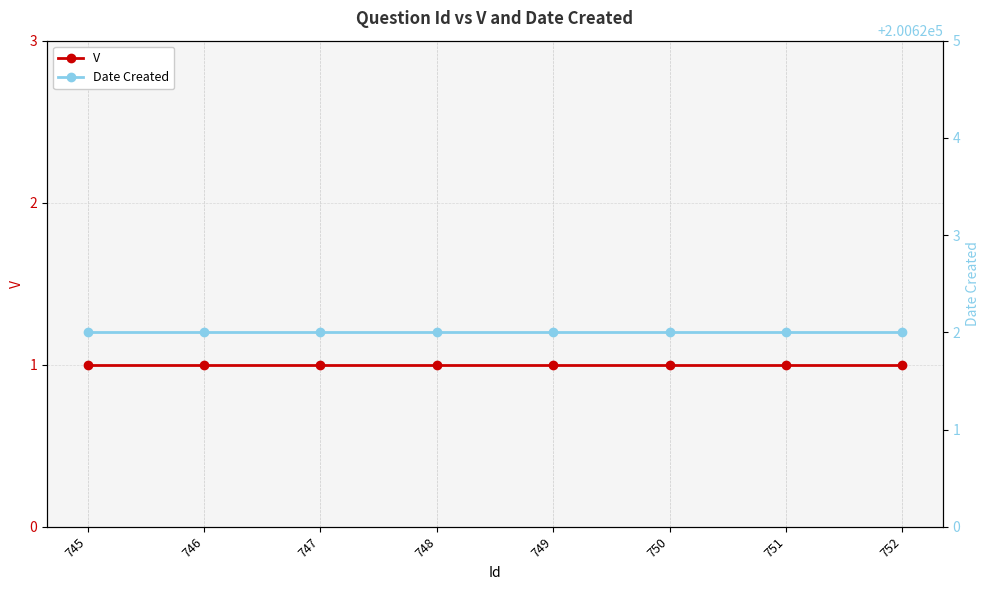

What is the sum of the V values at 751 and 749?

2